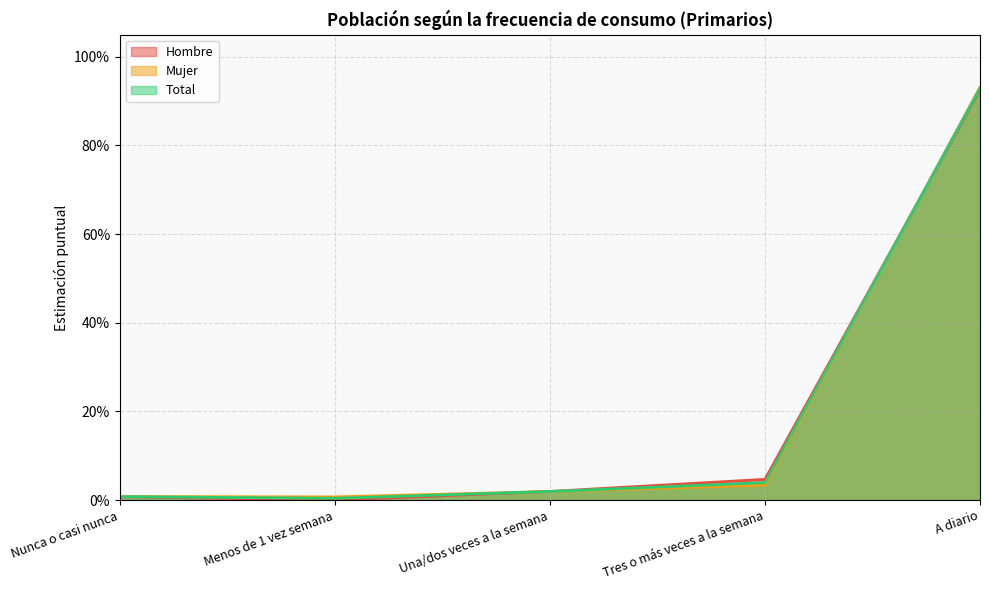

At how many categories does at least one series exceed 0?

5